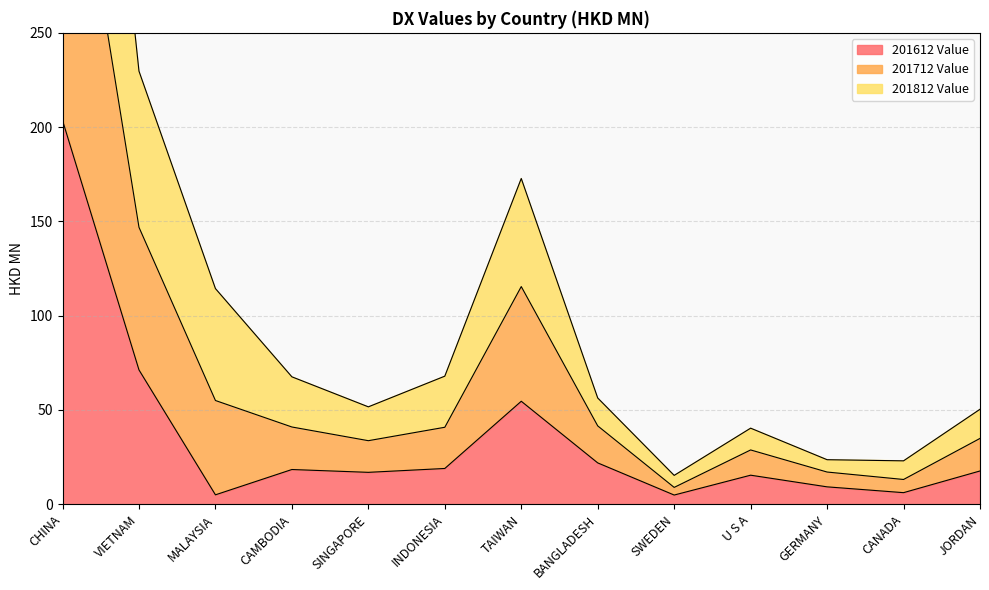

List the series in order of their overall mean, lowest first.

201612 Value, 201812 Value, 201712 Value